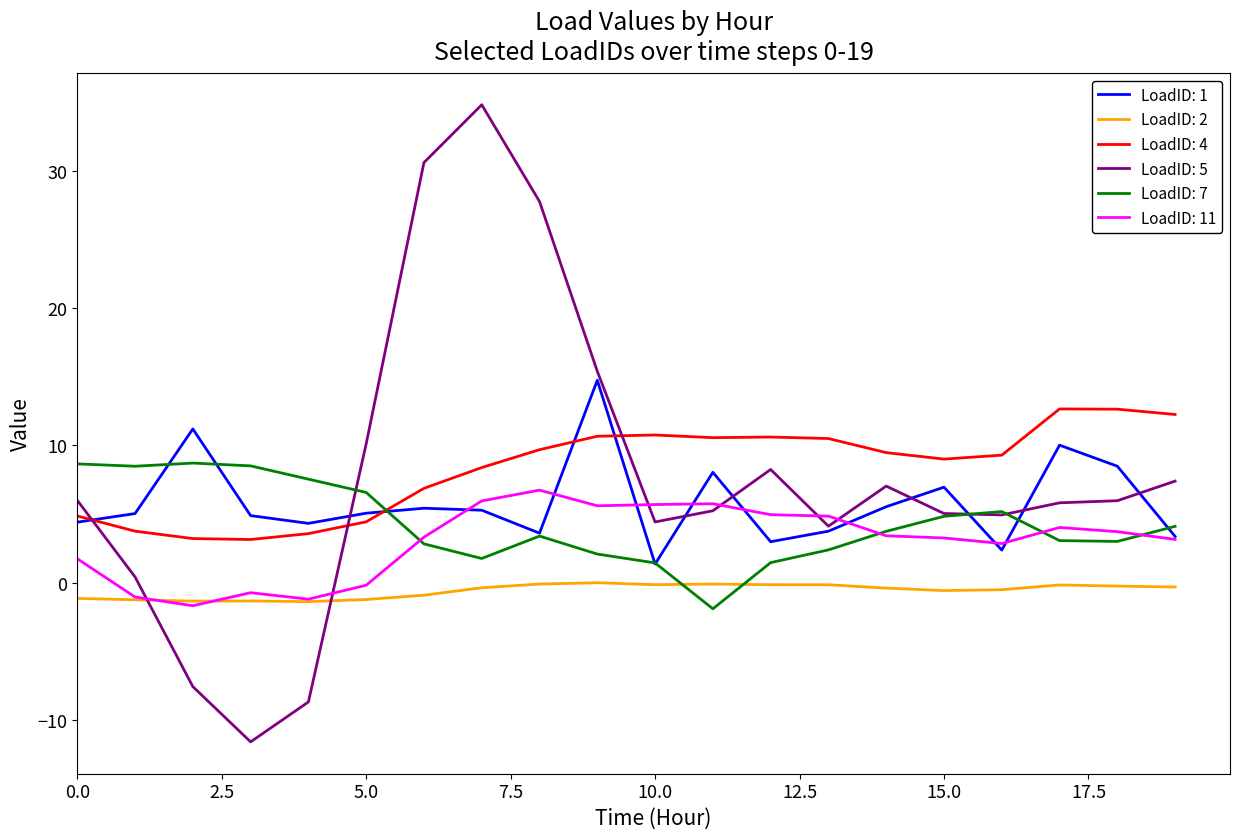

Which series has the largest range (max minus min)?

LoadID: 5